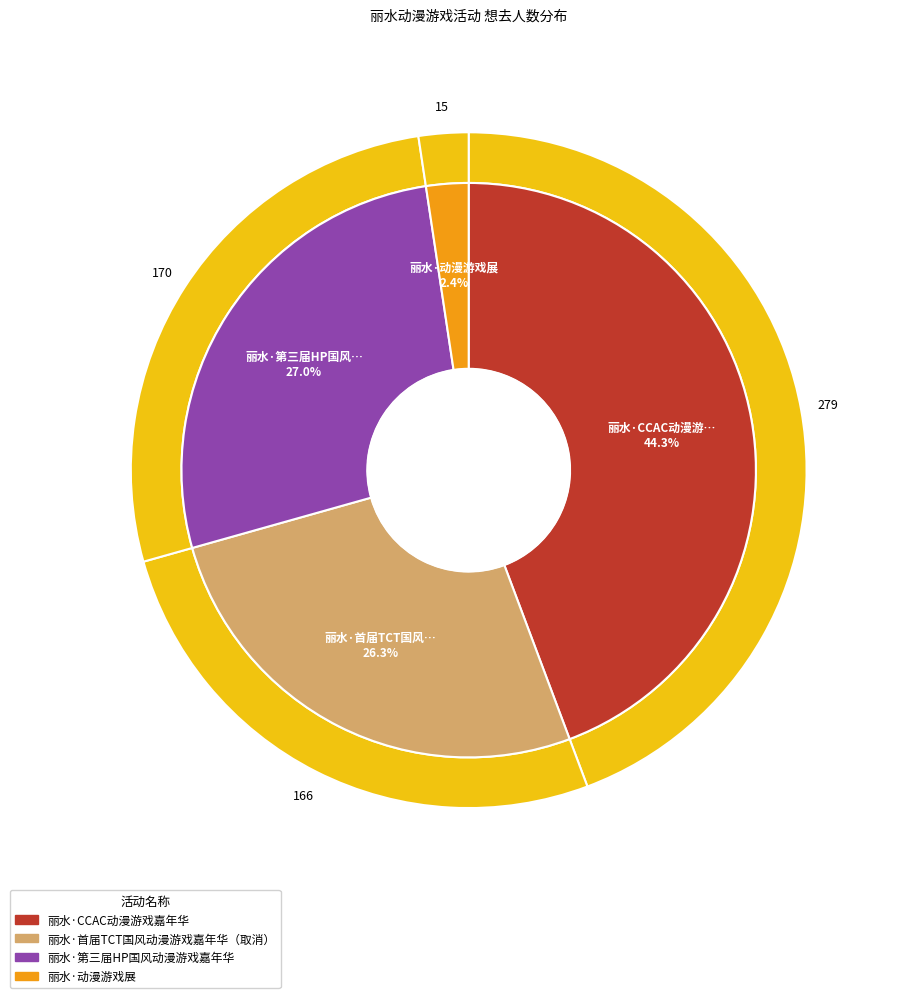

What is the change in value from 丽水·CCAC动漫游戏嘉年华 to 丽水·首届TCT国风动漫游戏嘉年华（取消）?

-113